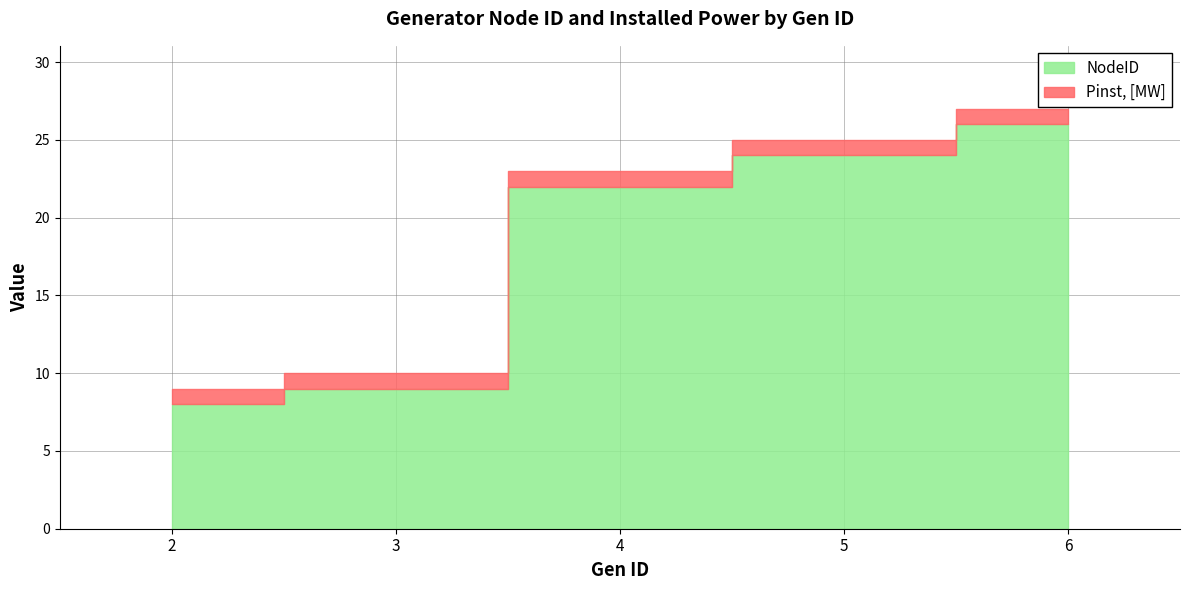

The Pinst, [MW] series shows 1 at 2. True or false?

True